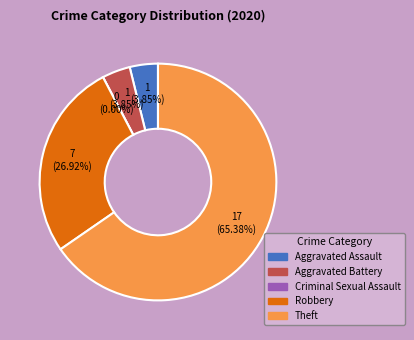

Is Criminal Sexual Assault the majority of the pie?

No